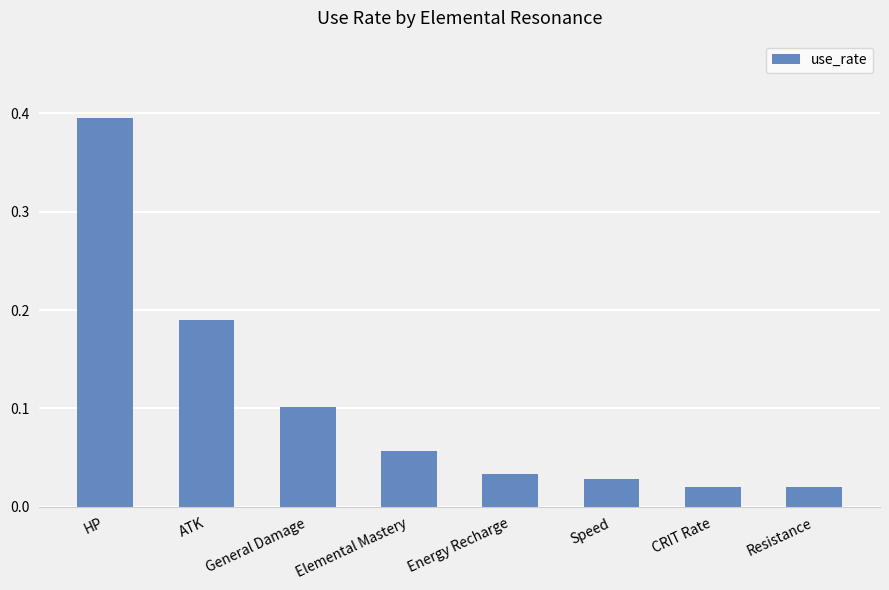

What is the label of the 3rd bar from the left?

General Damage